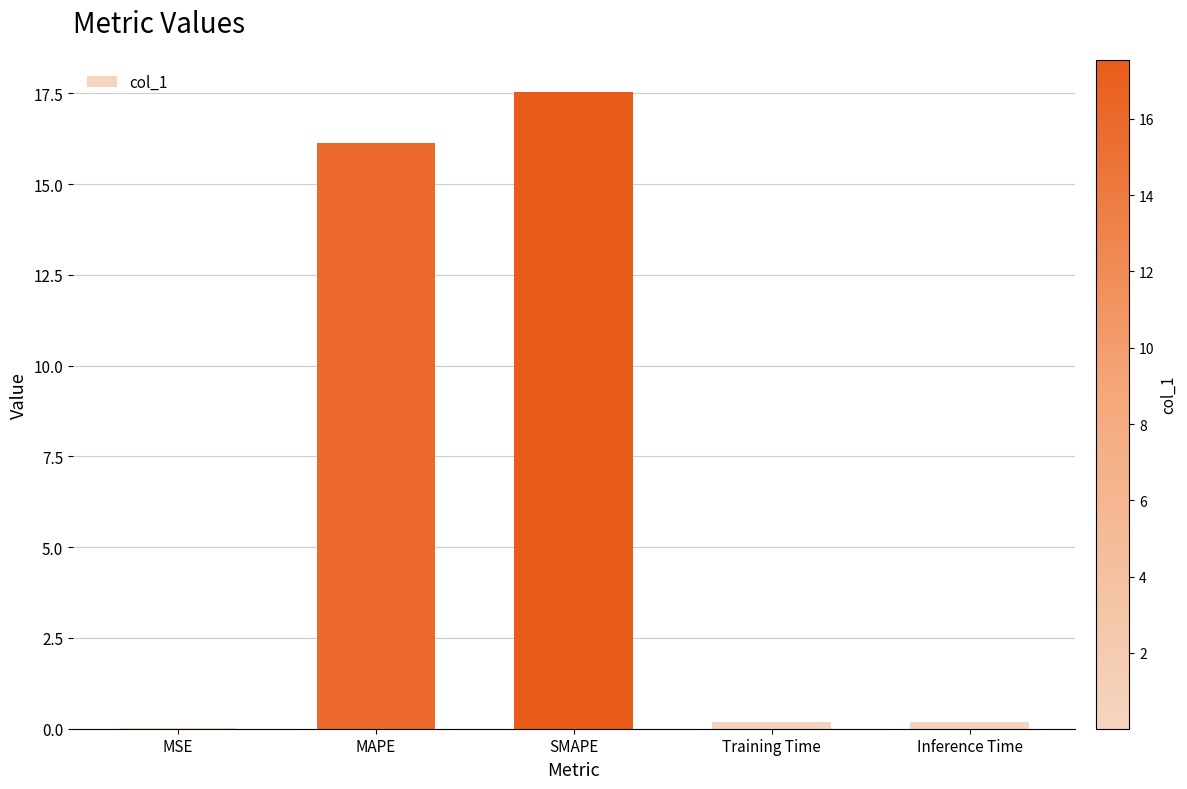

What is the sum of all values?

34.1